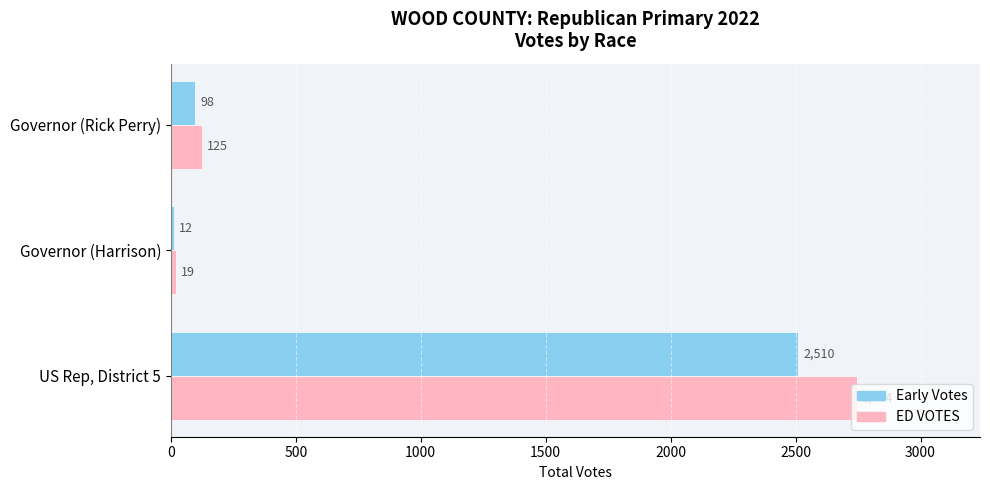

Which series has the widest spread of values?

ED VOTES